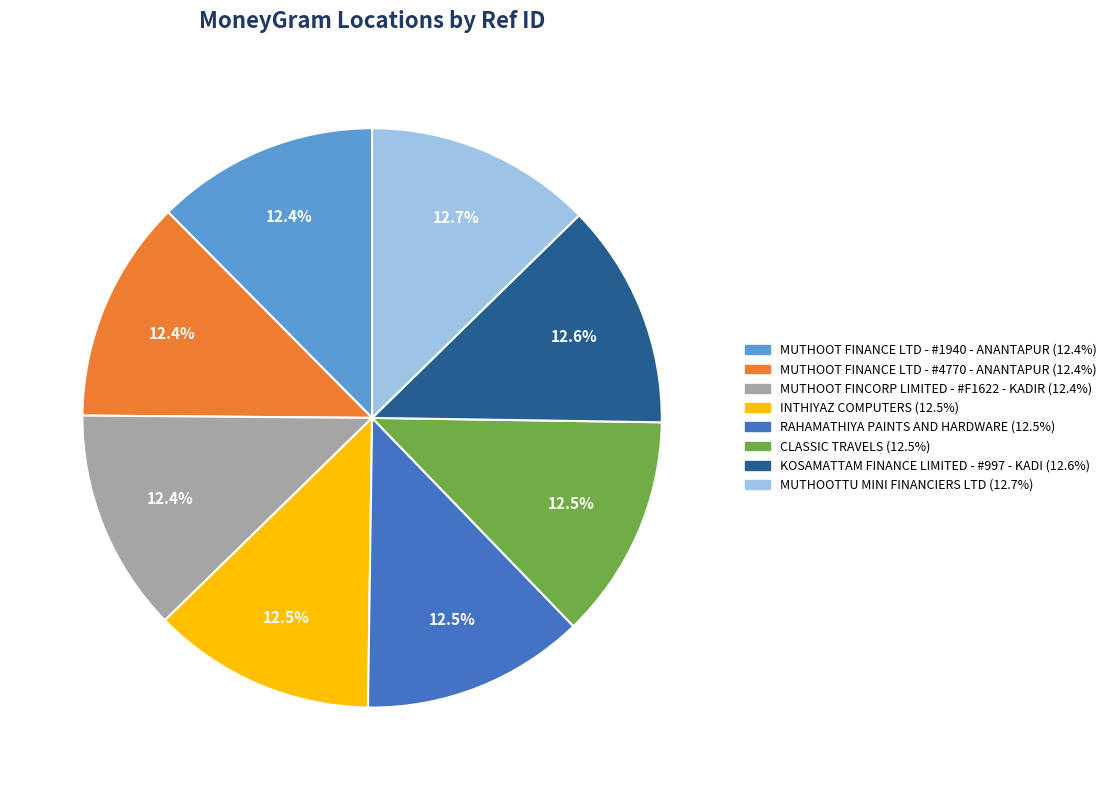

Does any single category account for the majority?

No